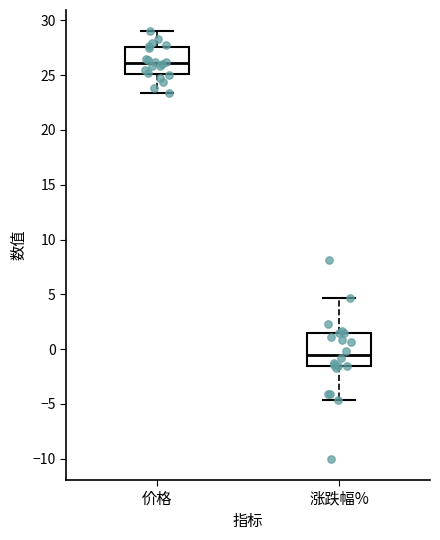

Reading left to right, read every box against the y-axis: the position of its median line, the range the box covers, and the ends of its whiskers. The values are not printed on the chart, so give them approximately, as read against the axis.

价格: median 26.0, box 25.0 to 27.5, whiskers 23.5 to 29.0
涨跌幅%: median -0.5, box -1.5 to 1.5, whiskers -4.5 to 4.5